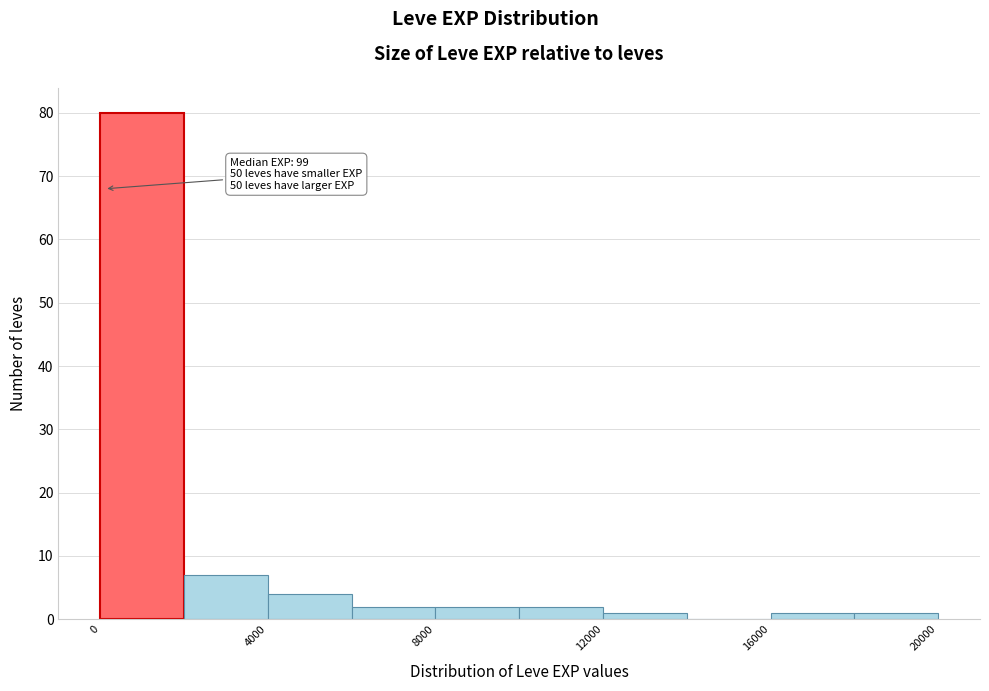

Over which range of the x-axis is the bar tallest?

0 to 2000